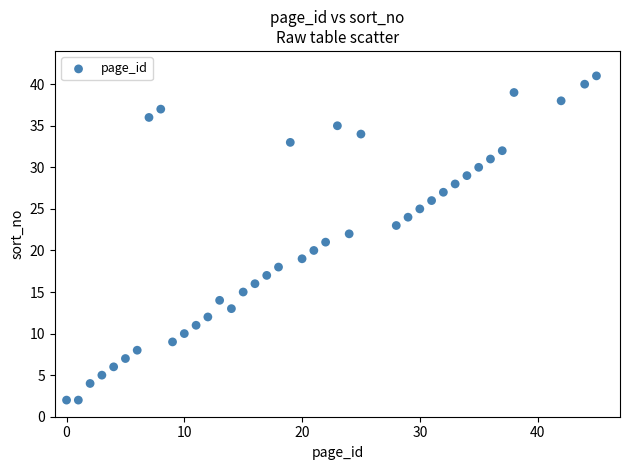

What is the range of X values (max minus min)?

45